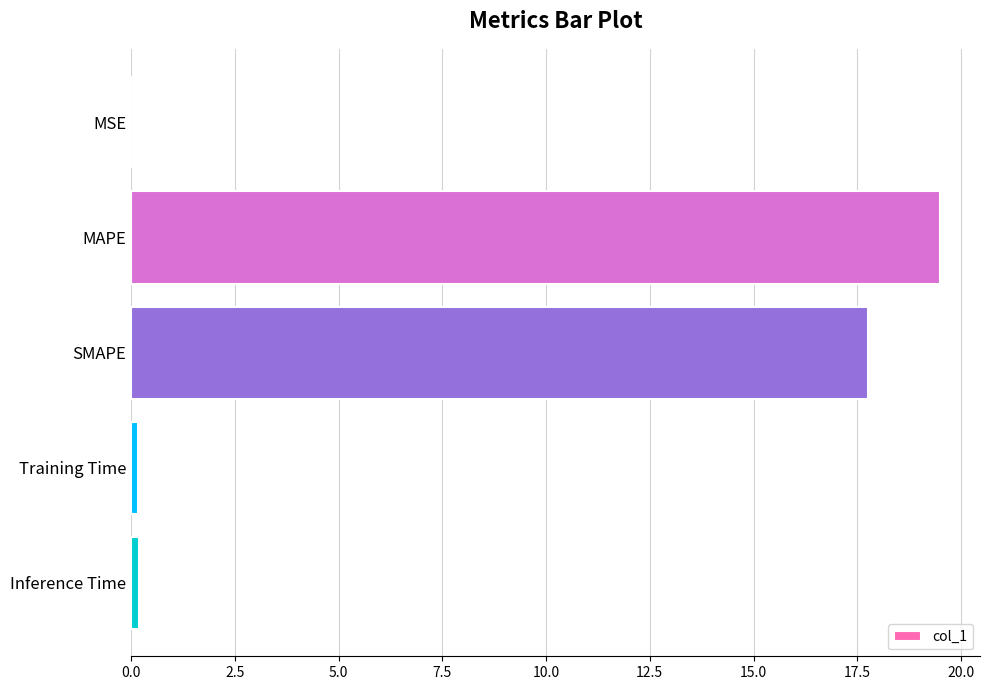

What is the maximum value shown in the chart?

19.5